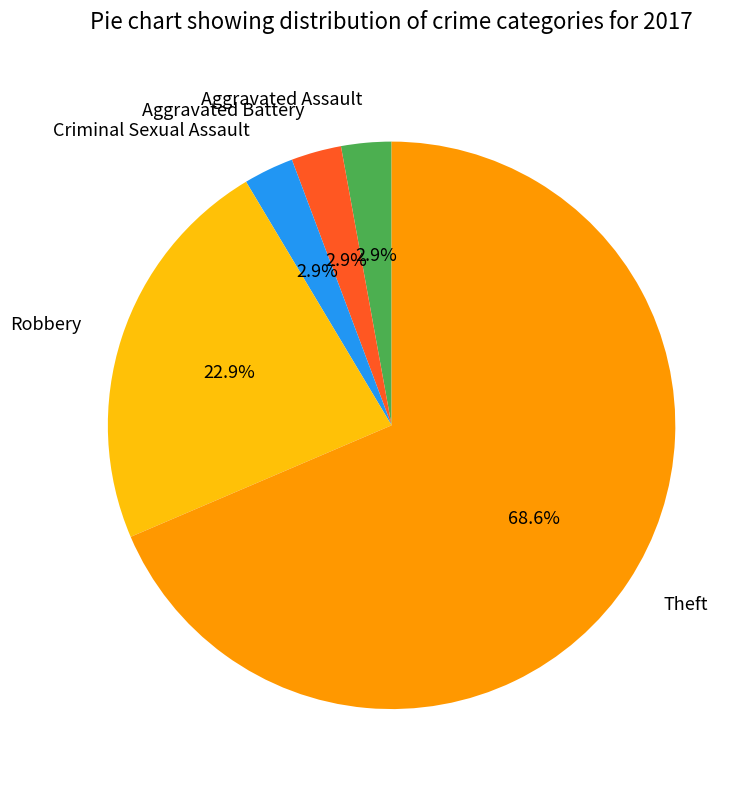

What percentage do Criminal Sexual Assault and Theft together represent?

71.4%